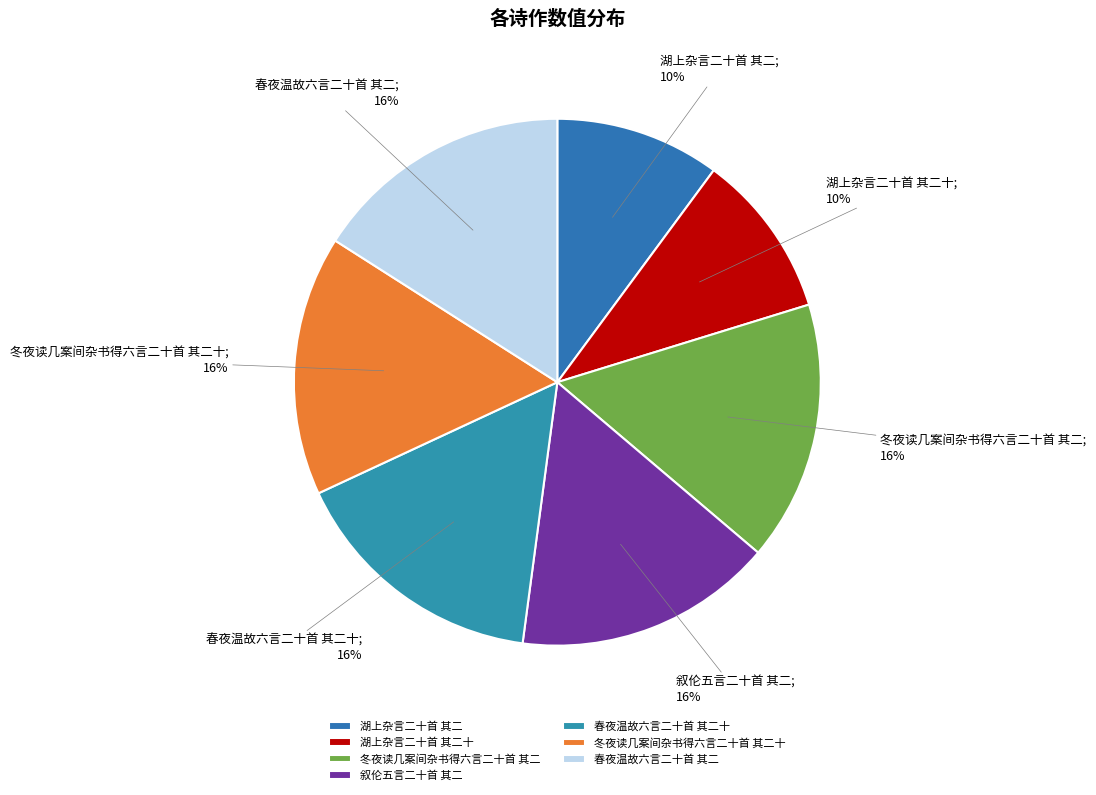

To the nearest percent, what is the difference between the largest and smallest slice percentages?

6%